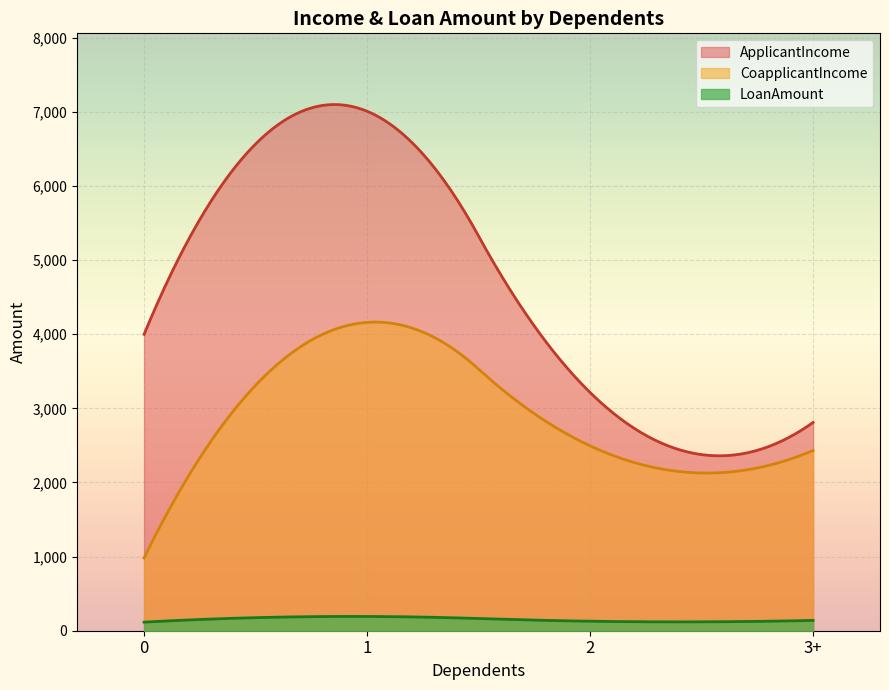

How many categories are shown in the chart?

300